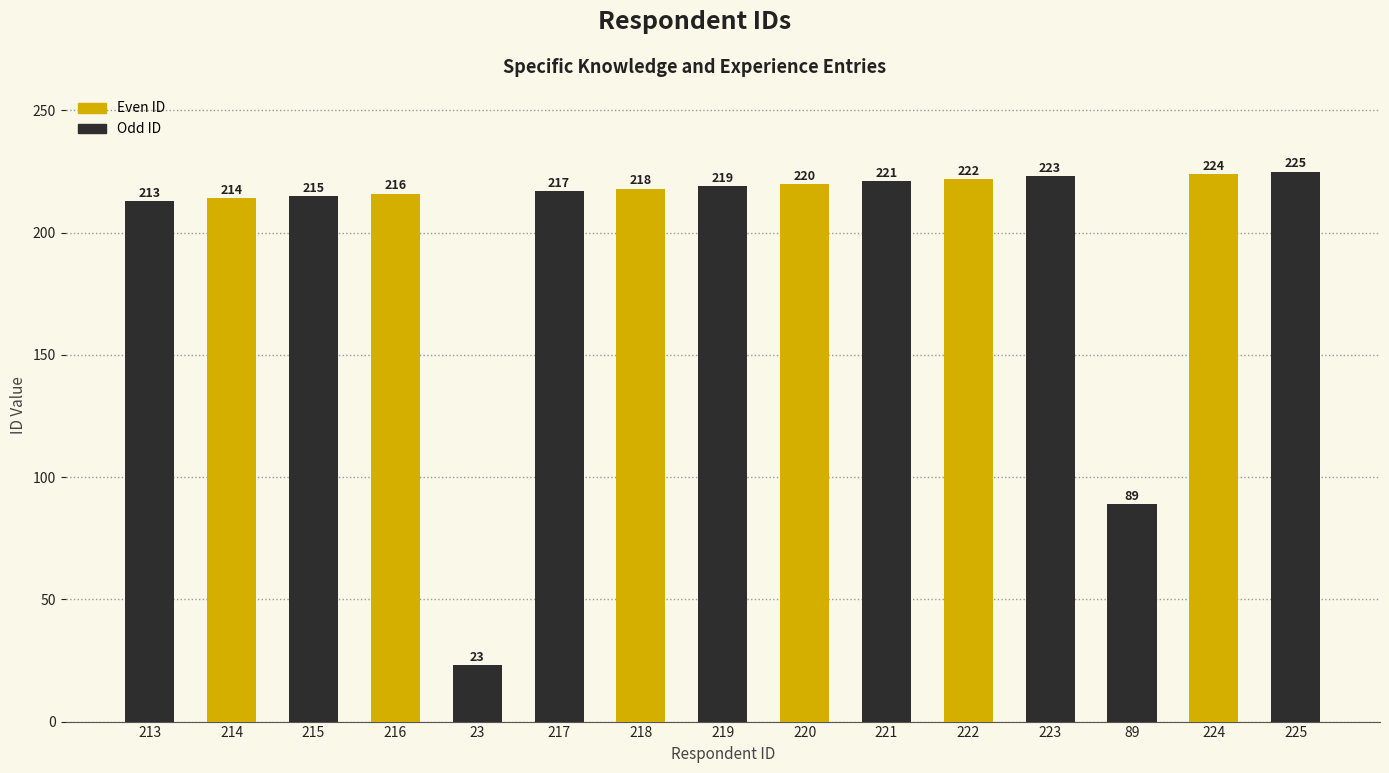

Count the number of data series in this chart.

1